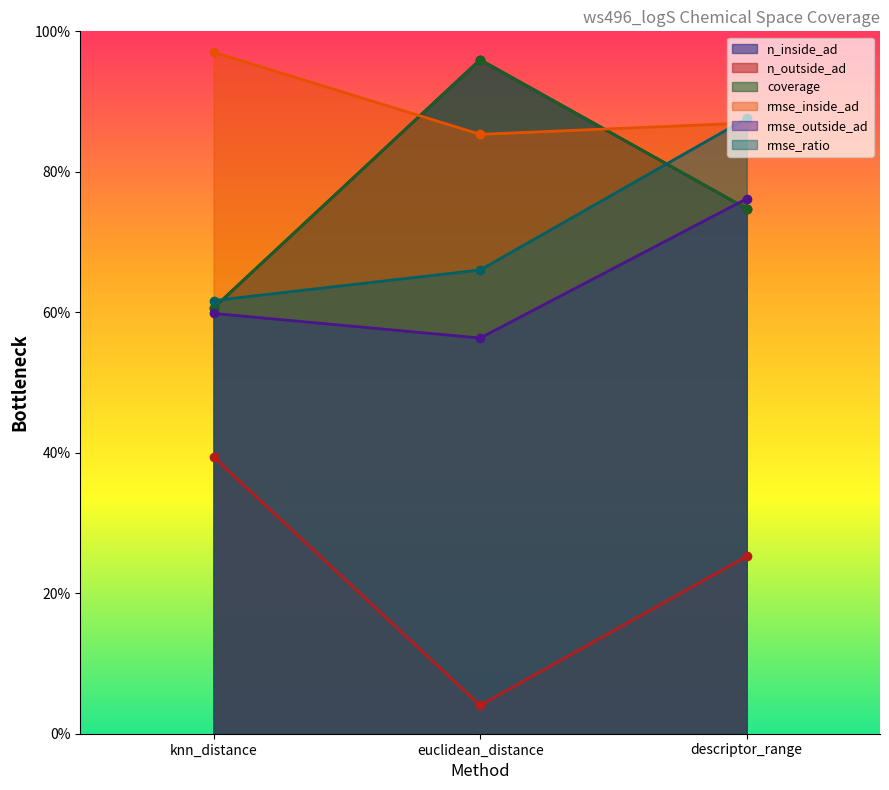

Does the chart have visible grid lines?

No